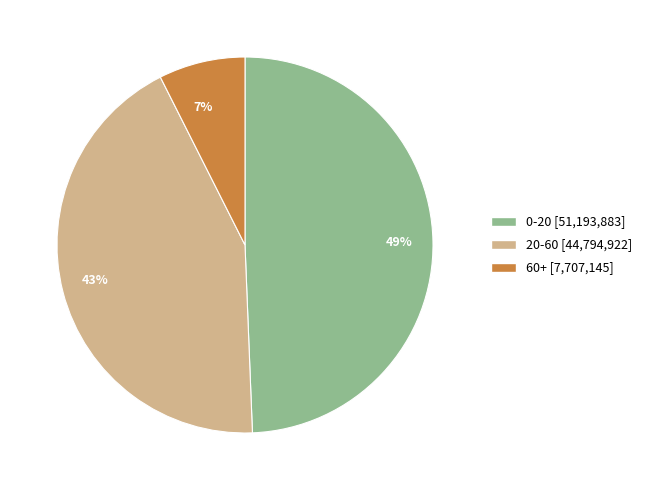

Is there any slice that represents more than half of the pie?

No